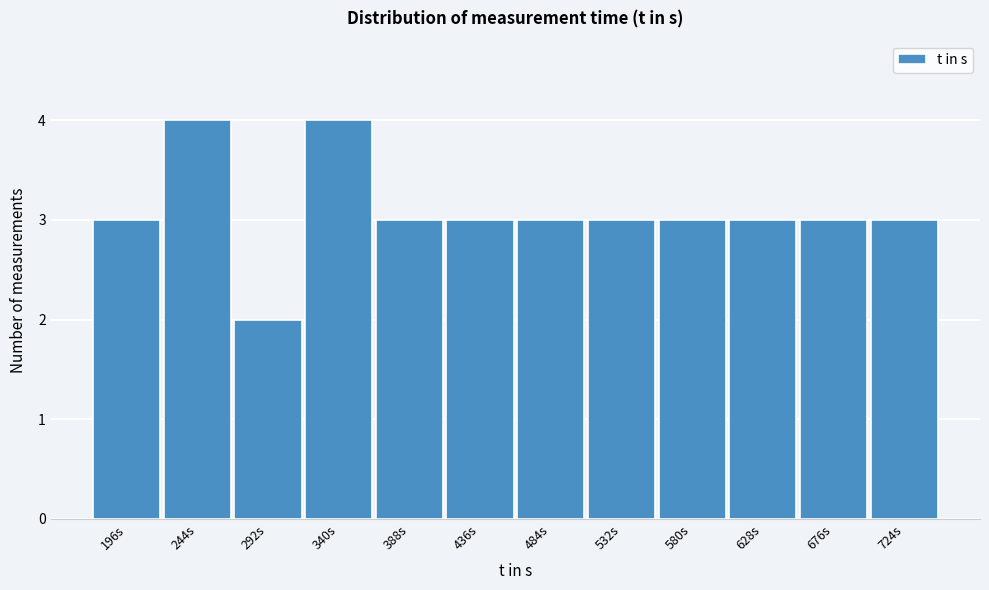

Reading right to left, transcribe all the data shown in this chart.

3	3	3	3	3	3	3	3	4	2	4	3